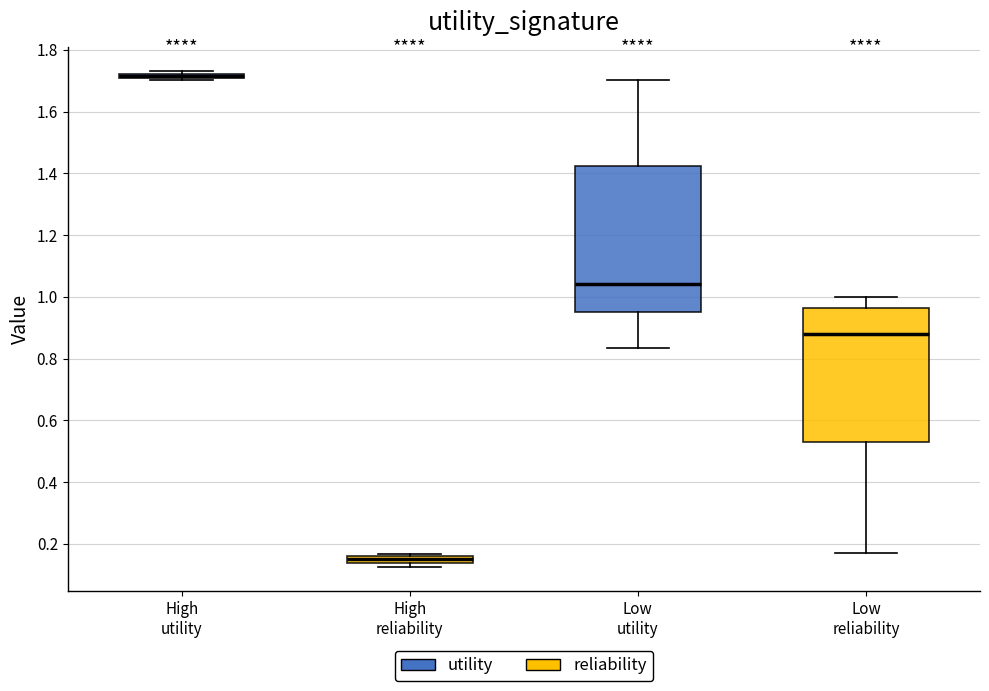

Where is the upper edge of the box for Low reliability on the y-axis? The values are not printed on the chart, so give them approximately, as read against the axis.

0.96